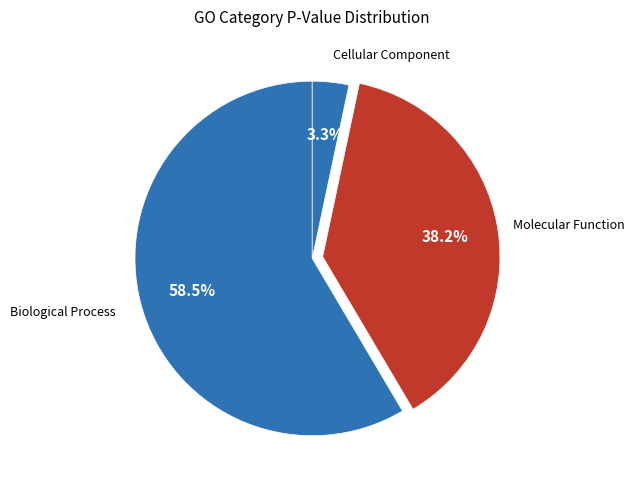

Count the number of slices in the pie.

3